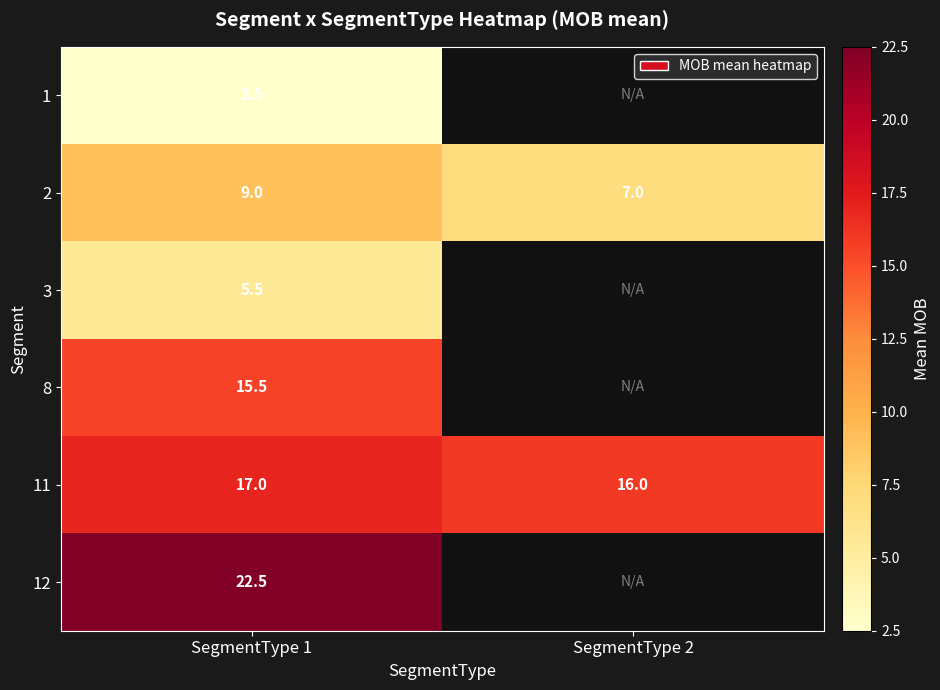

Which label corresponds to the largest value in the chart?

SegmentType 1